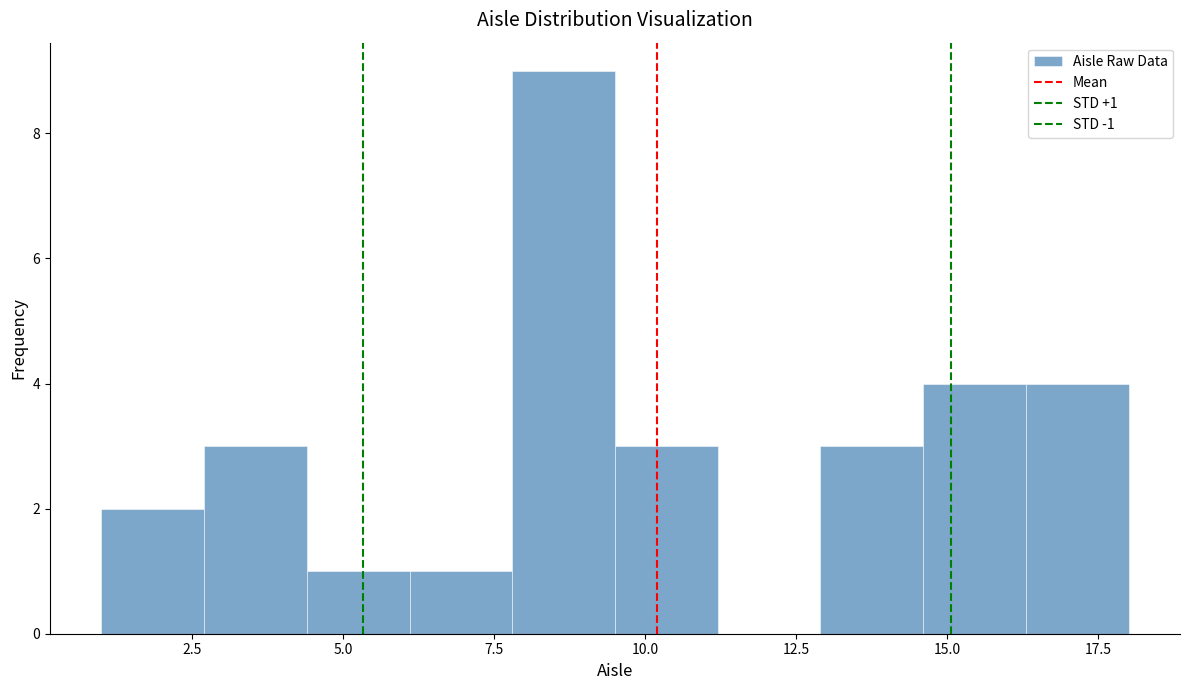

Around what value on the x-axis is the tallest bar? Give the approximate position of its centre, as read against the axis.

8.5